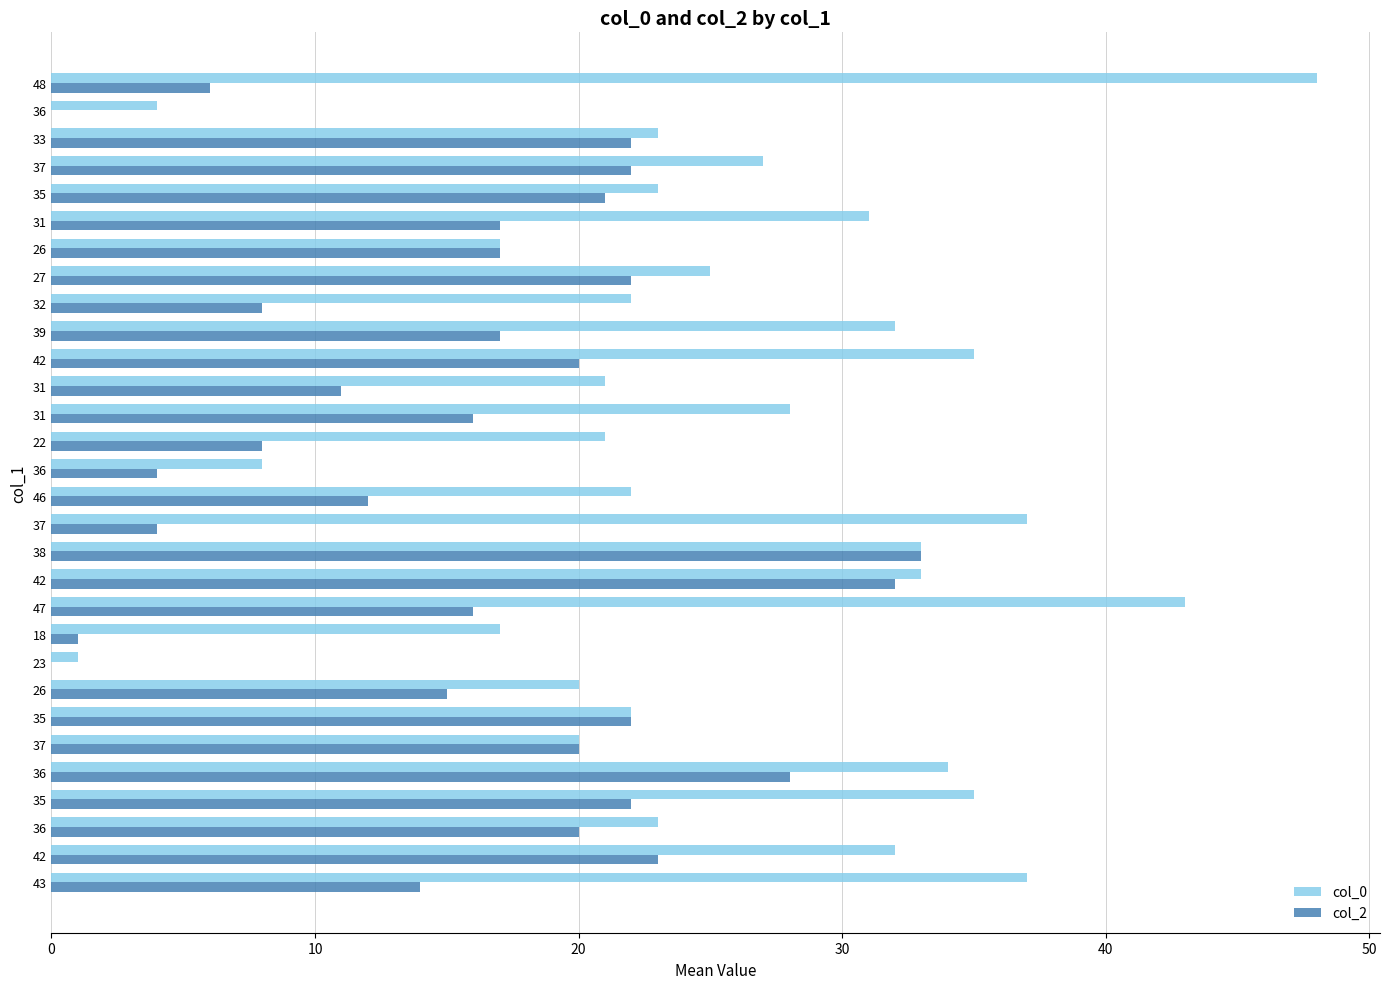

What are all the series names shown in the legend?

col_0, col_2